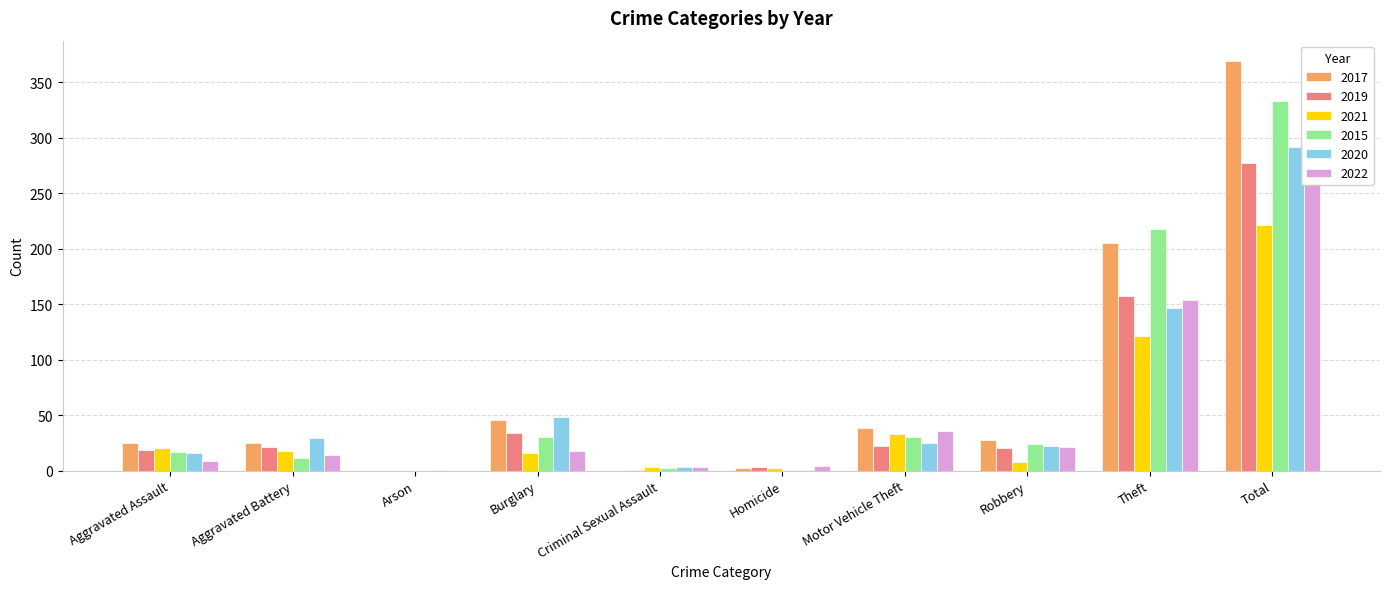

How many series are shown in this chart?

6